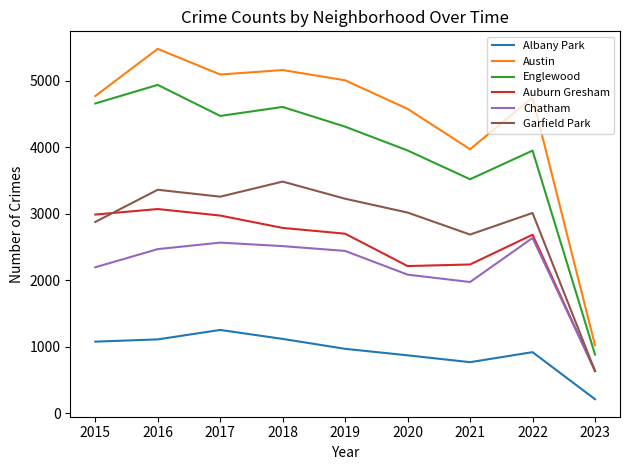

True or false: Englewood and Albany Park cross at least once.

False